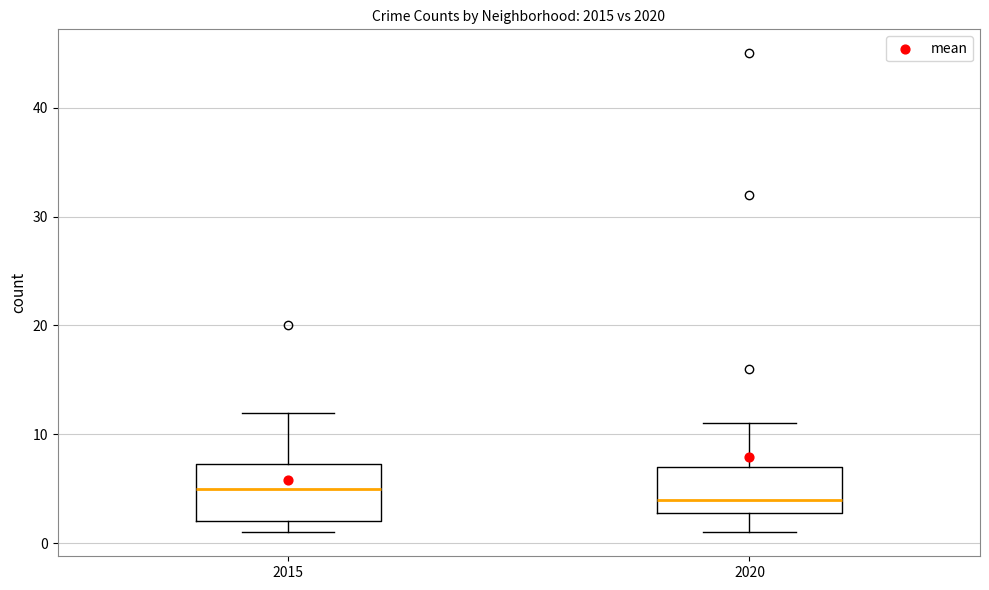

Reading left to right, read every box against the y-axis: the position of its median line, the range the box covers, and the ends of its whiskers. The values are not printed on the chart, so give them approximately, as read against the axis.

2015: median 5, box 2 to 7, whiskers 1 to 12
2020: median 4, box 3 to 7, whiskers 1 to 11